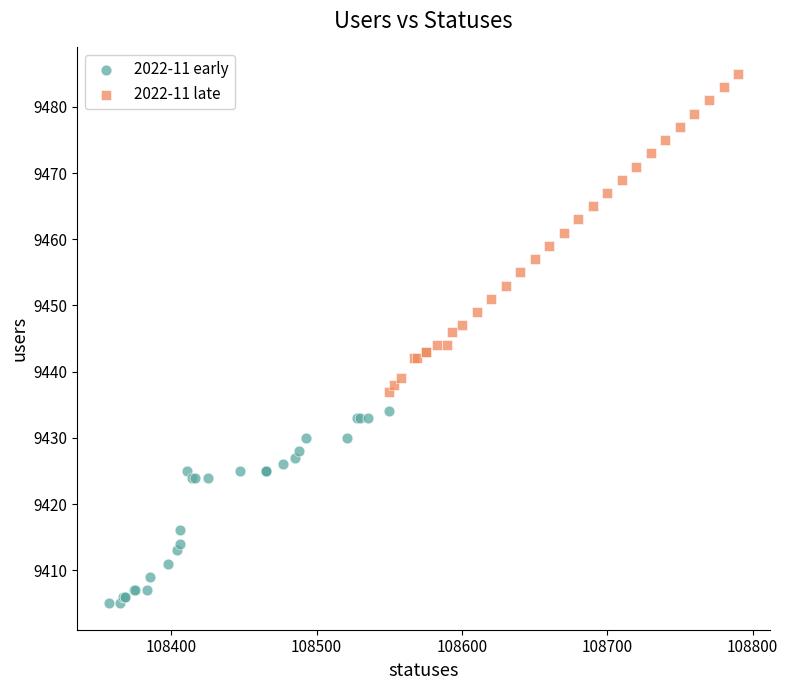

Which series contains the highest Y value?

2022-11 late